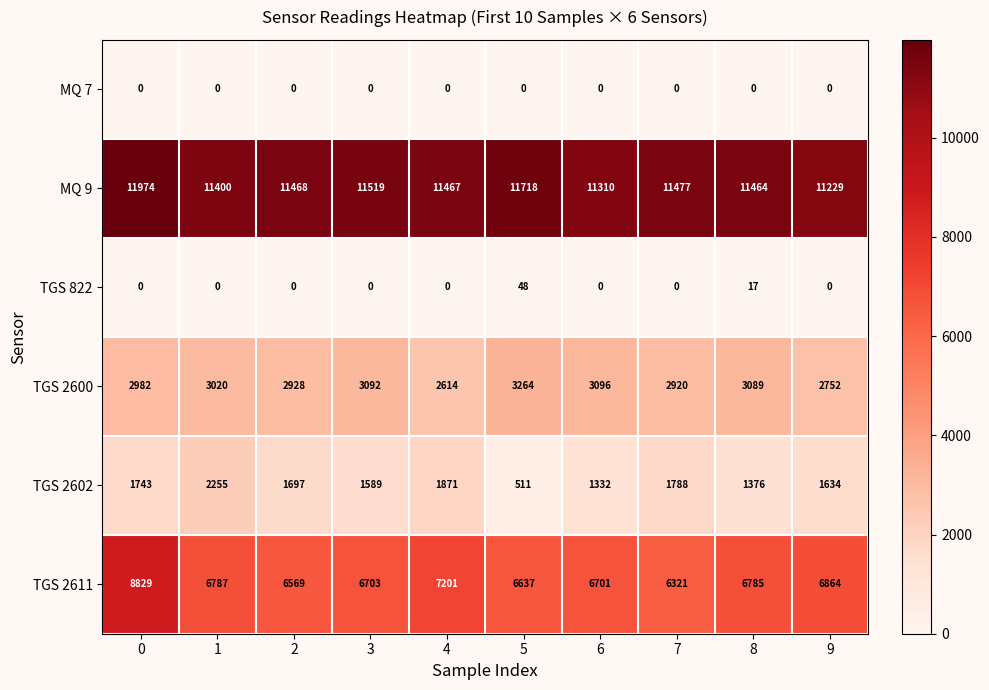

The TGS 2600 series shows 3020 at 1. True or false?

True